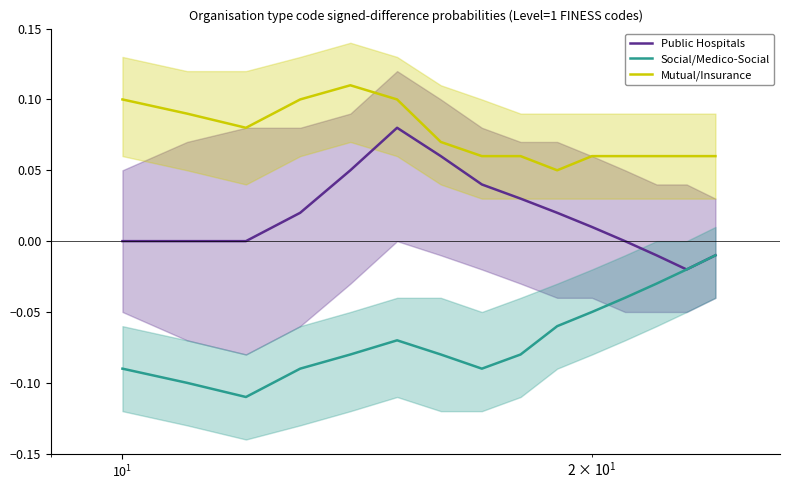

In Social/Medico-Social, how many points are higher than both neighbors (excluding endpoints)?

1